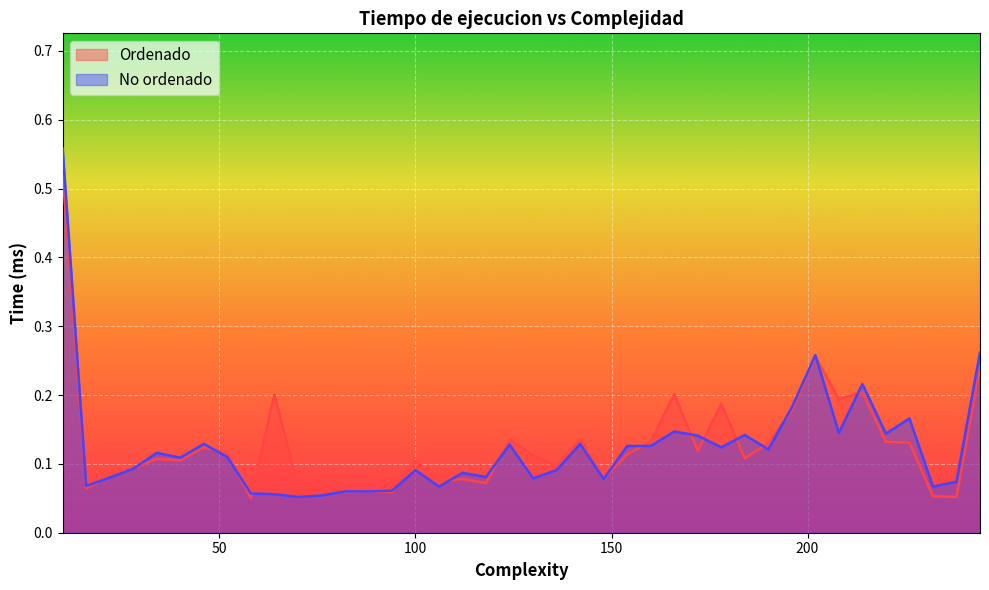

Where do Ordenado and No ordenado first cross each other?

16 and 22